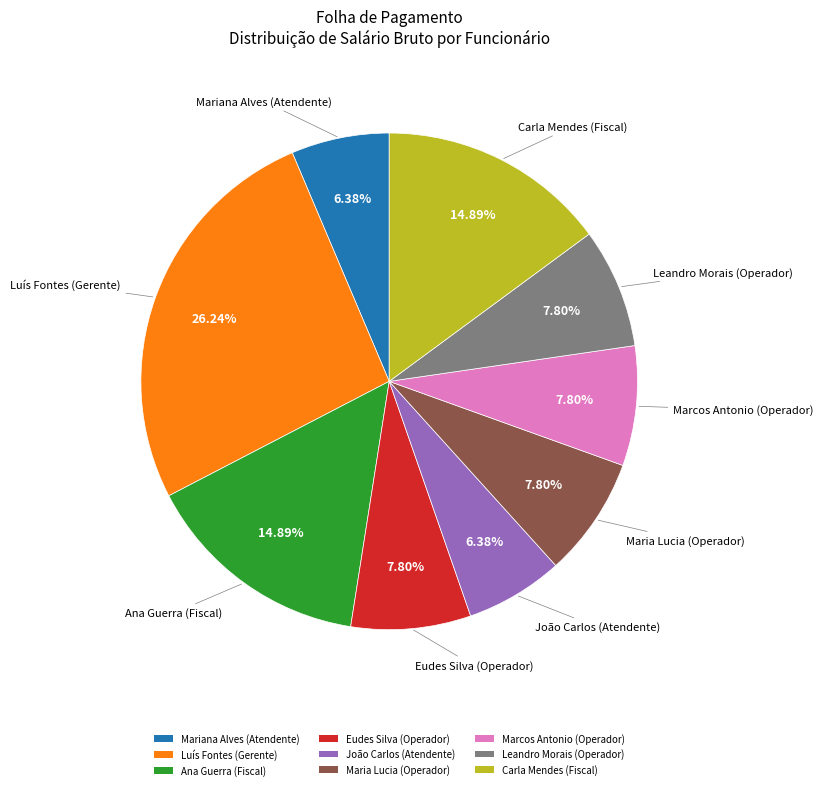

Is there a majority slice in this chart?

No